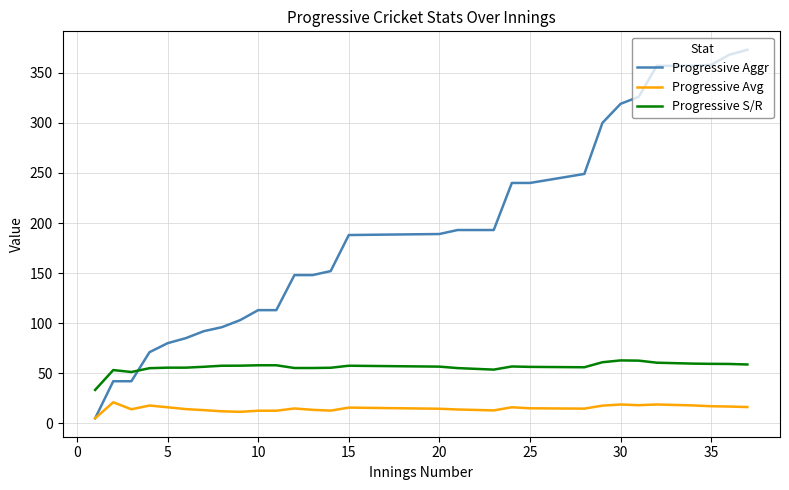

What are all the series names shown in the legend?

Progressive Aggr, Progressive Avg, Progressive S/R